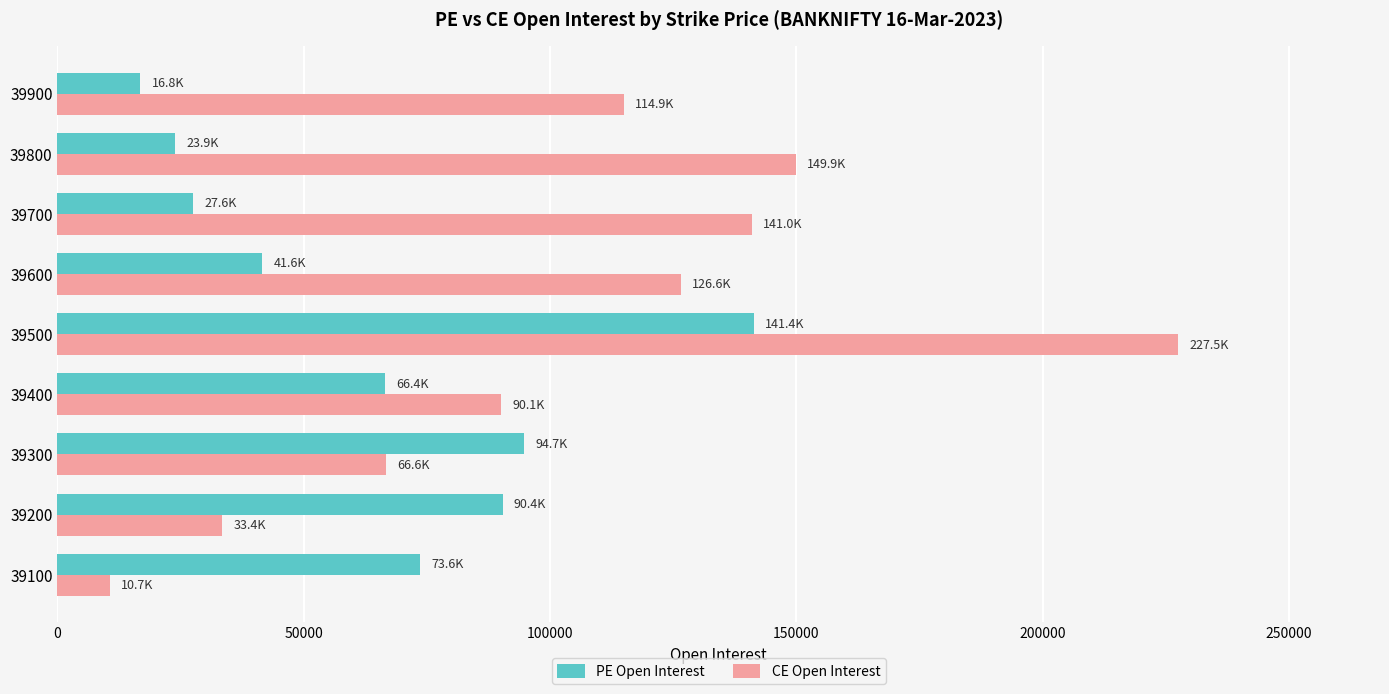

List the series in order of their overall mean, highest first.

CE Open Interest, PE Open Interest